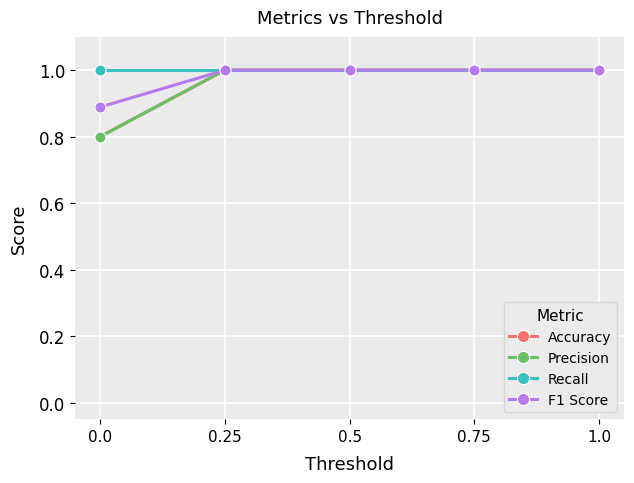

Is this an area chart (filled region under the line)?

No